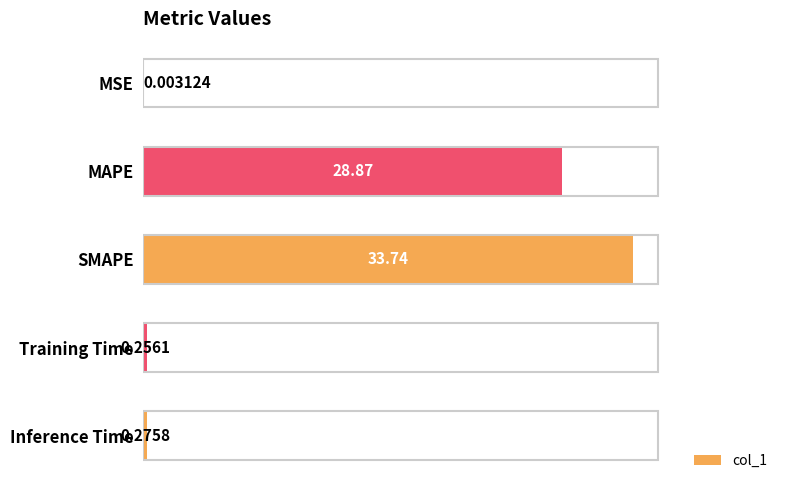

At which label is the value closest to 16?

MAPE